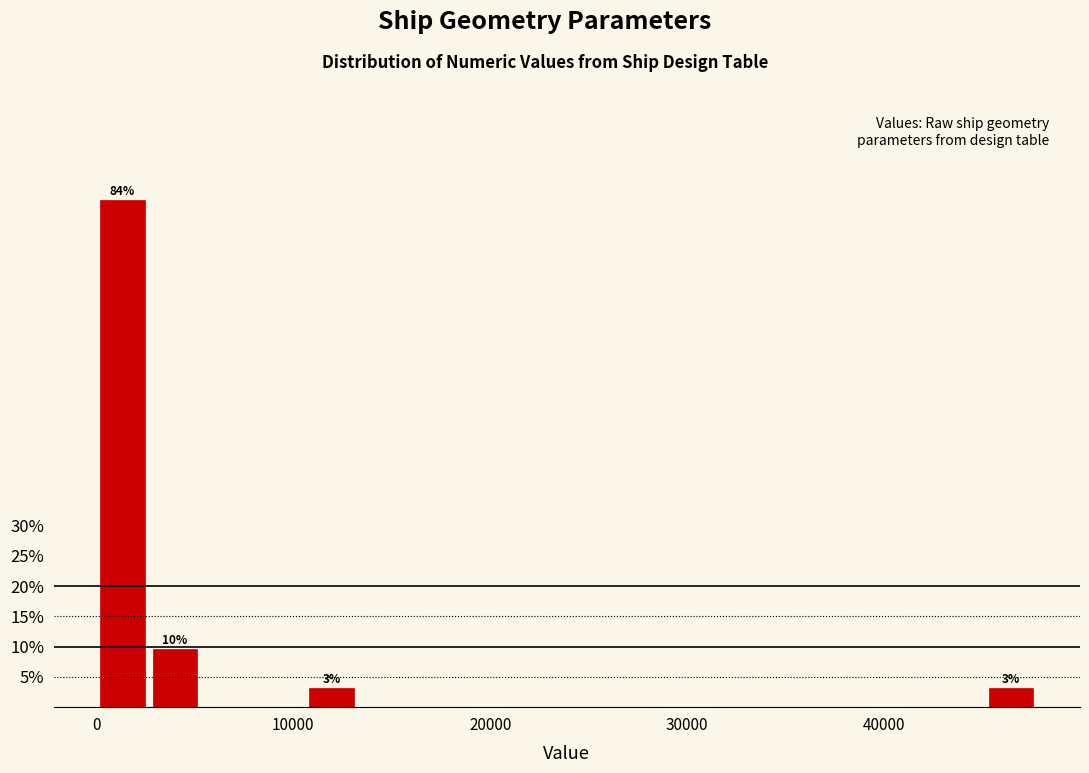

Read against the x-axis, roughly where is the centre of the tallest bar?

1000